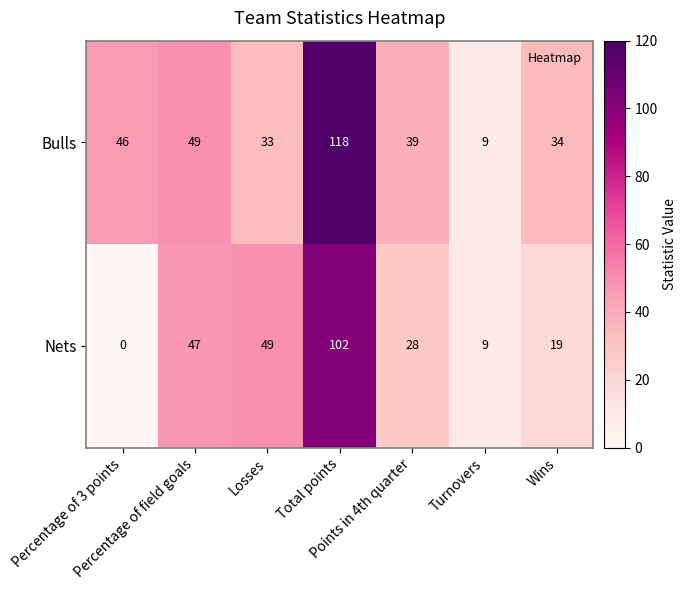

What is the maximum value shown in the chart?

118